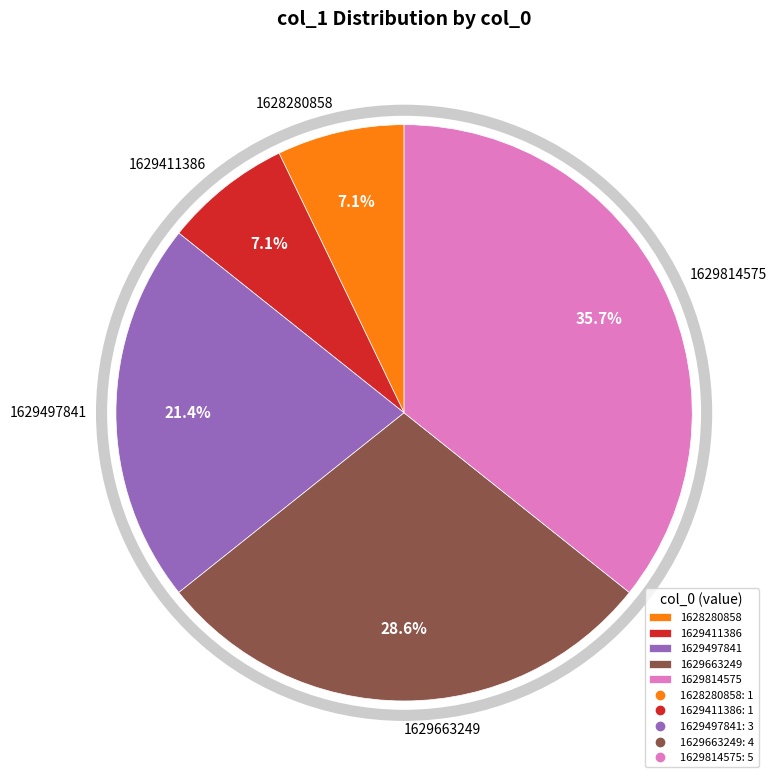

What is the largest slice in the pie chart?

1629814575